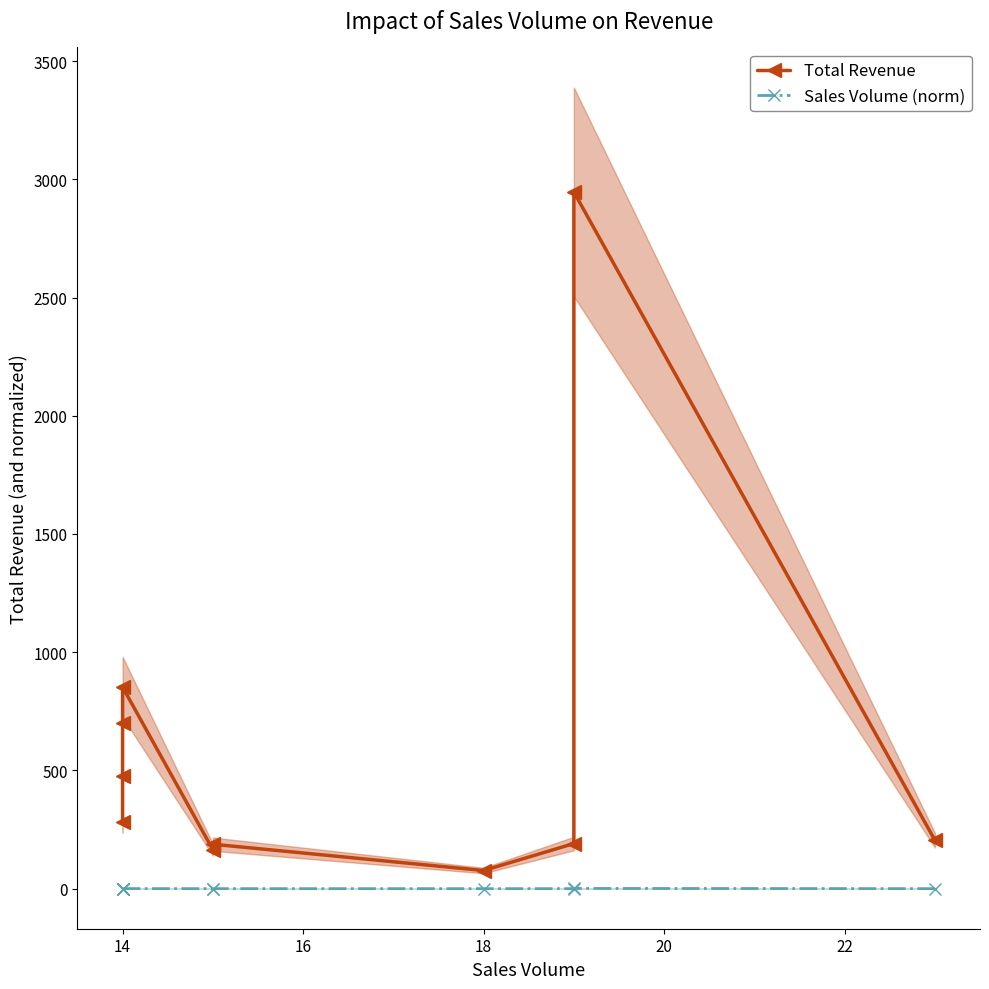

The Sales Volume (norm) series shows 0.2 at 14. True or false?

False